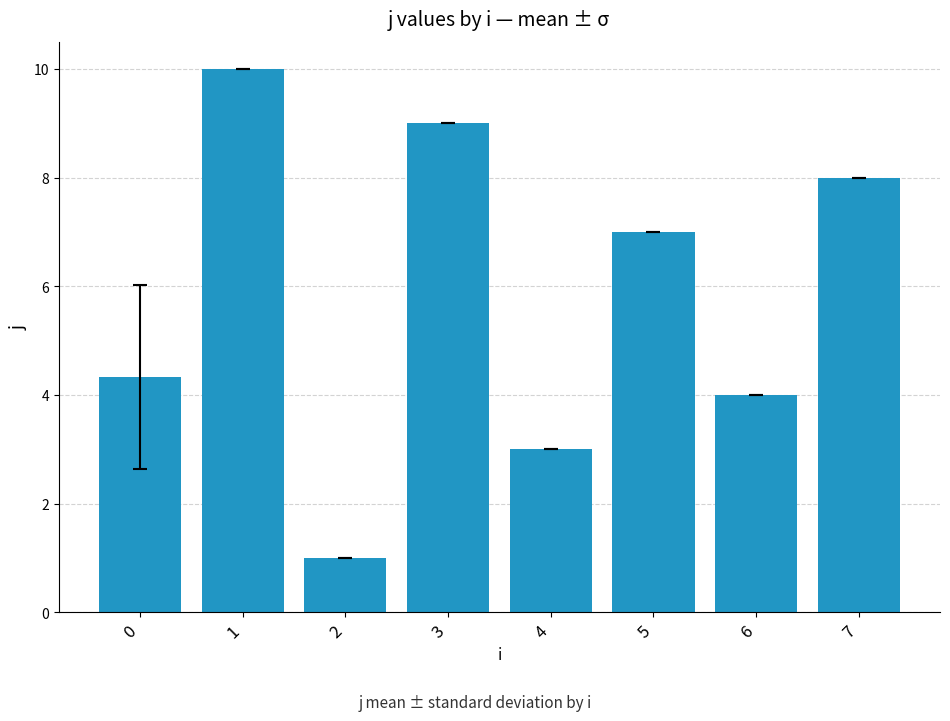

What is the value of the 2nd bar from the left?

10.0